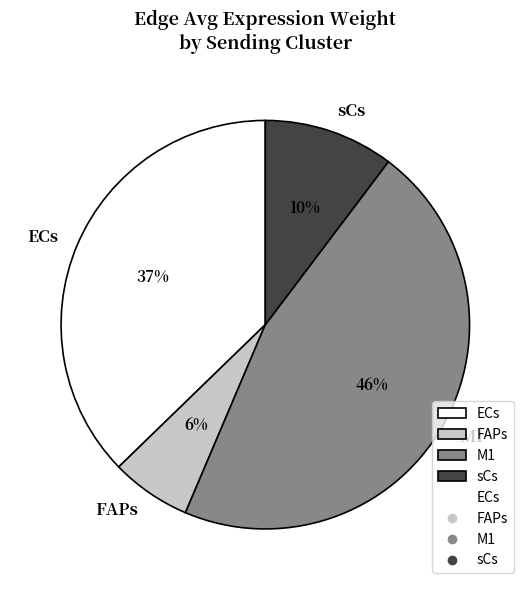

Combined, do M1 and ECs account for over 50%?

Yes